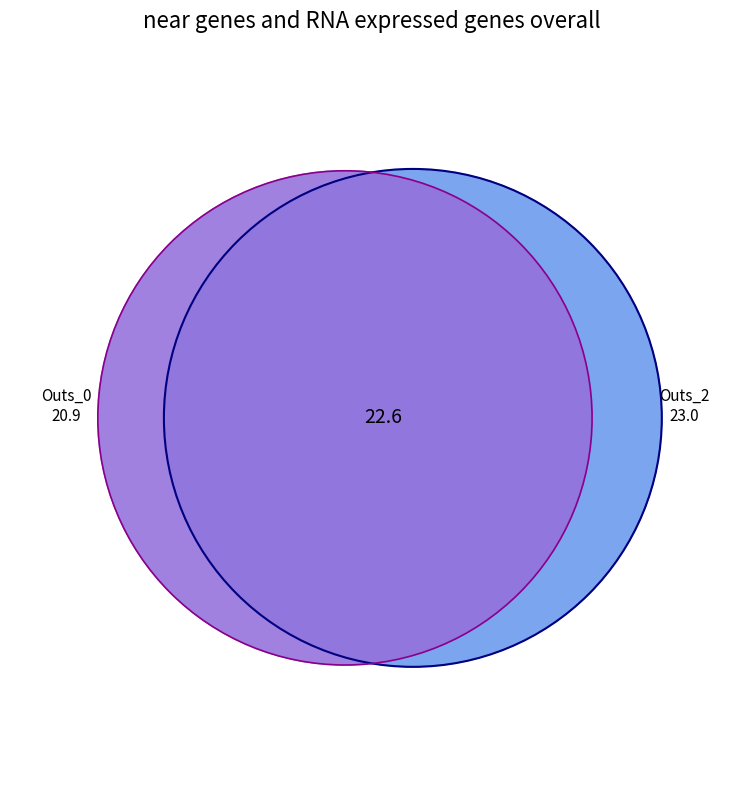

Is there a majority slice in this chart?

No